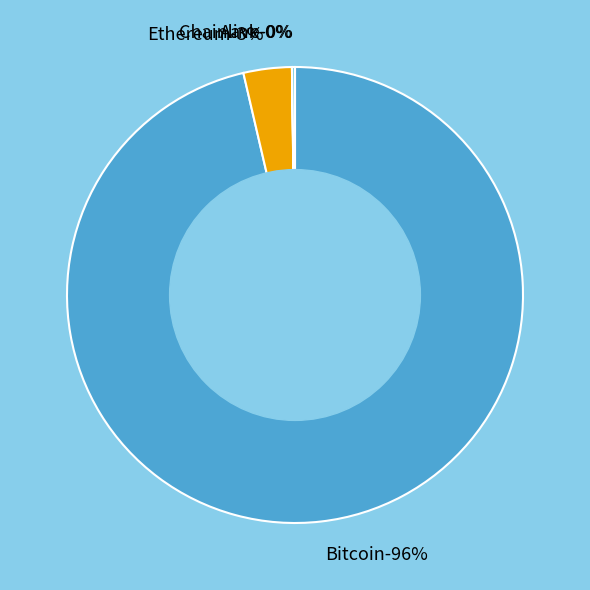

To the nearest percent, what percentage of the pie is Ethereum?

3%